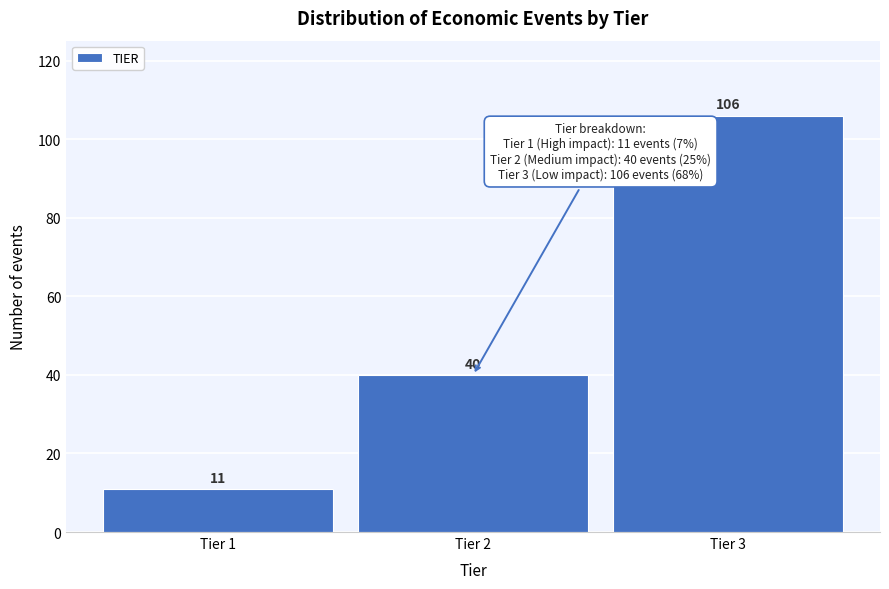

Reading left to right, transcribe all the data shown in this chart.

11	40	106